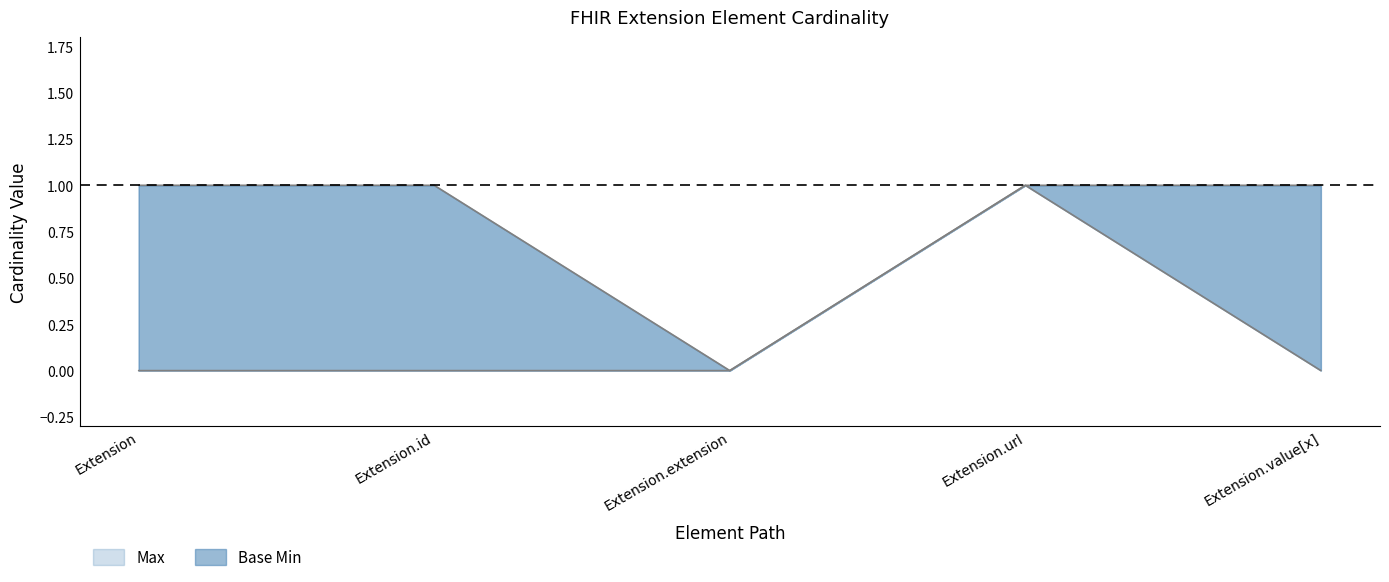

Reading right to left, list all the values displayed in this chart.

Max: Extension.value[x]=1	Extension.url=1	Extension.extension=0	Extension.id=1	Extension=1
Base Min: Extension.value[x]=0	Extension.url=1	Extension.extension=0	Extension.id=0	Extension=0